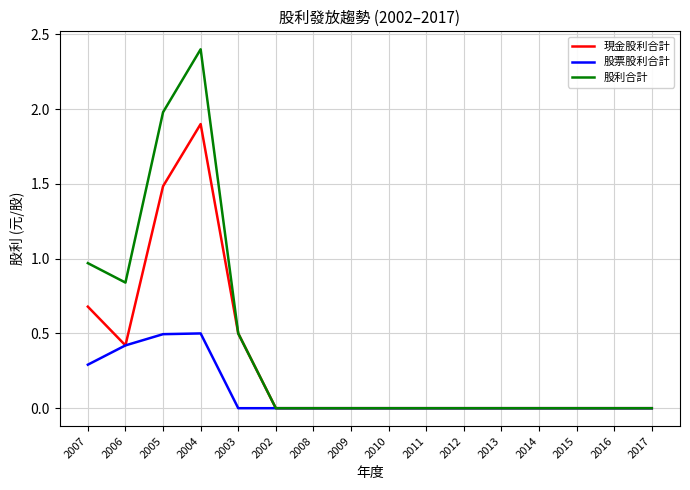

What position from the left is 2013?

12